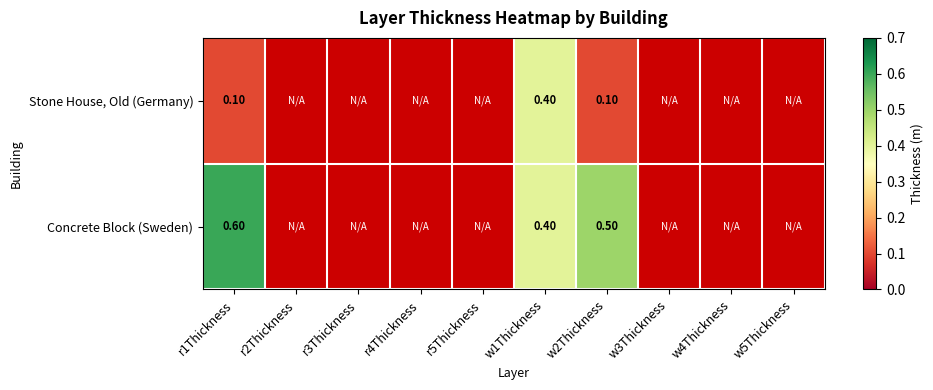

Between w3Thickness and w1Thickness, which is larger?

w1Thickness